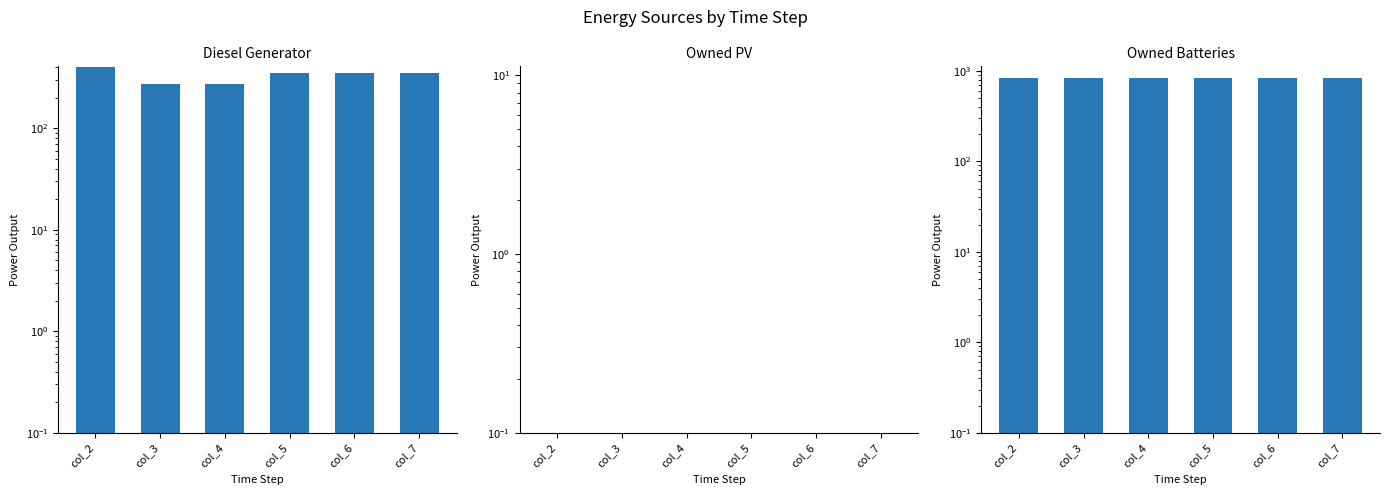

Which has a higher value, col_3 or col_7?

col_7